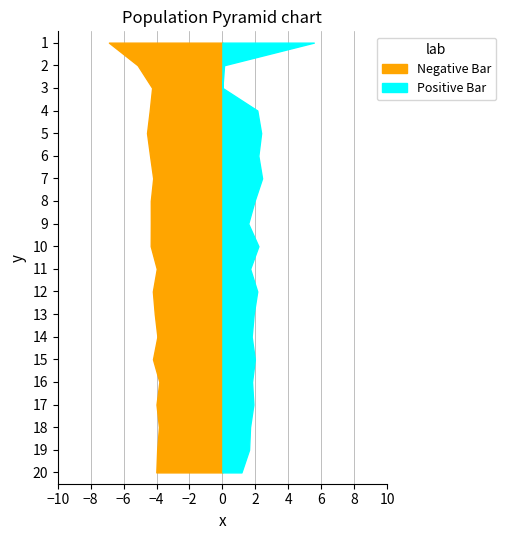

Reading right to left, extract all data points from this chart.

Entropy 0: 116=4.0	115=4.0	114=3.9	113=4.0	112=3.8	111=4.2	110=3.9	109=4.1	108=4.2	107=4.0	106=4.4	105=4.3	104=4.3	103=4.2	102=4.4	101=4.6	100=4.4	10=4.3	1=5.2	0=6.9
Entropy 1: 116=1.2	115=1.6	114=1.7	113=1.9	112=1.8	111=2.0	110=1.8	109=1.9	108=2.1	107=1.7	106=2.2	105=1.6	104=2.0	103=2.4	102=2.2	101=2.4	100=2.1	10=0.0	1=0.1	0=5.6